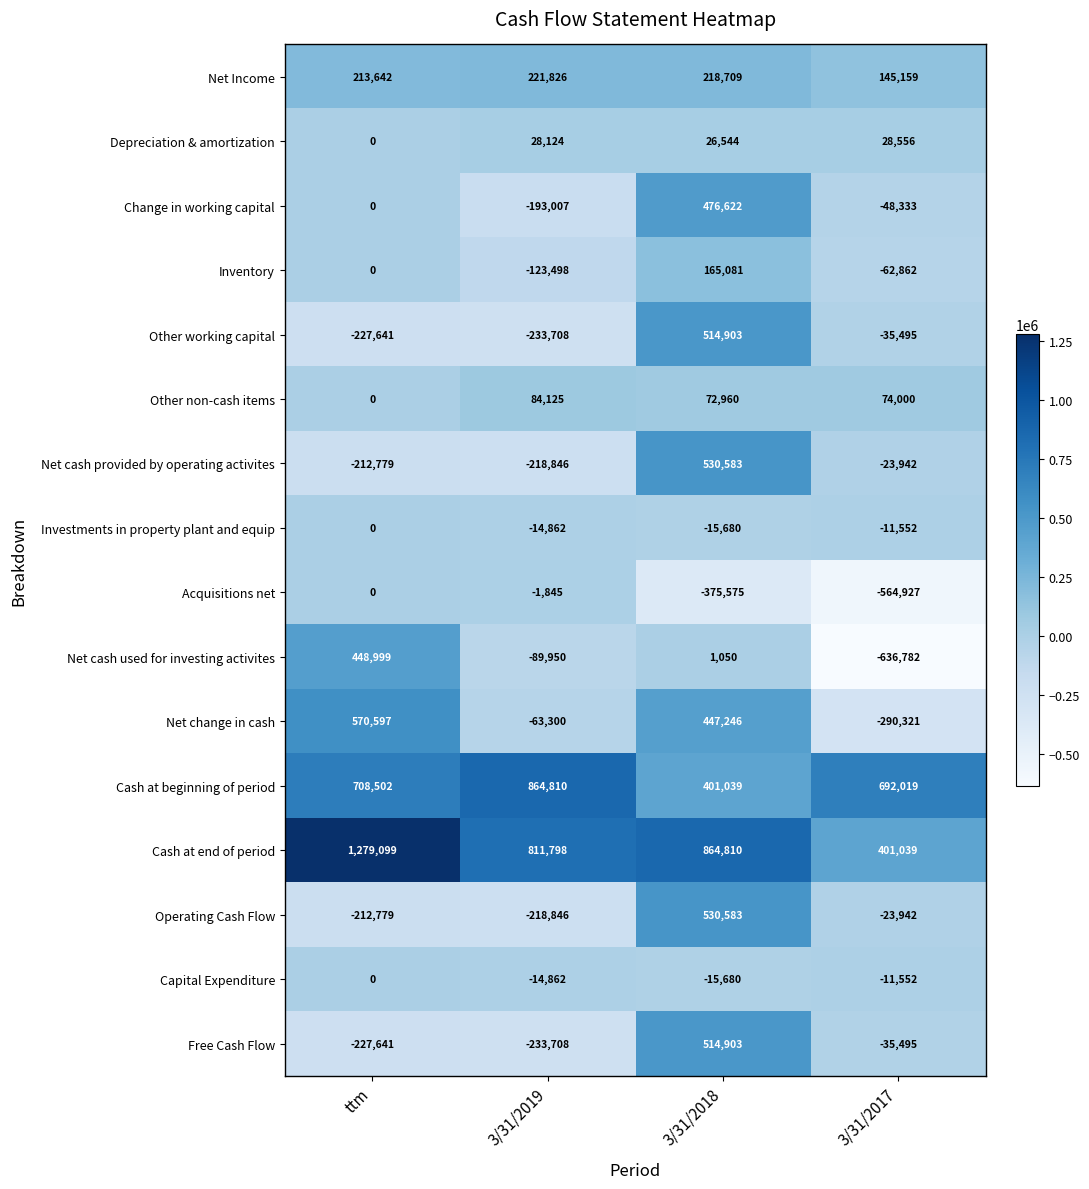

Which series has the largest range (max minus min)?

Net cash used for investing activites